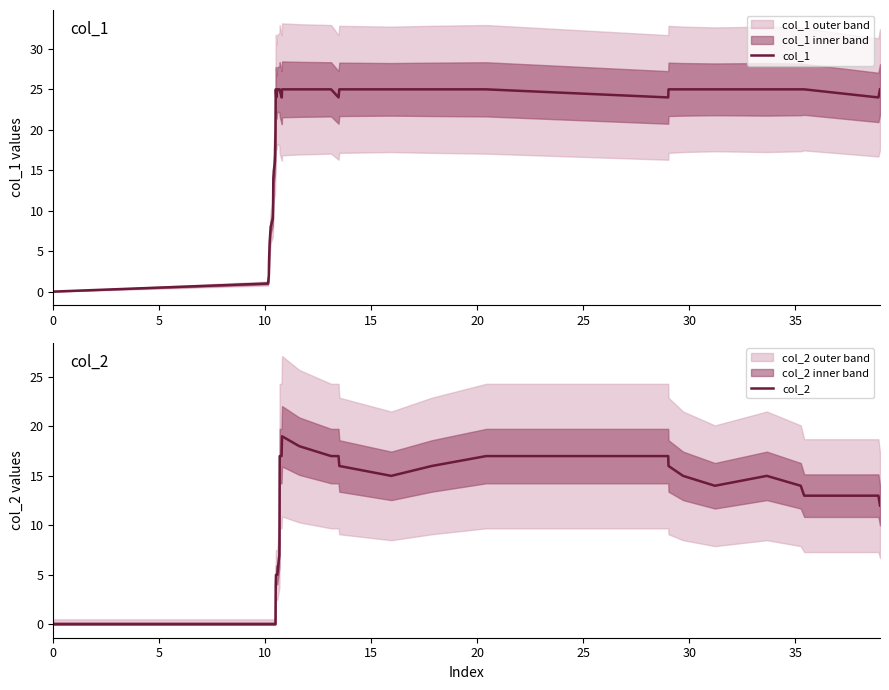

How many values in col_1 are above zero?

39